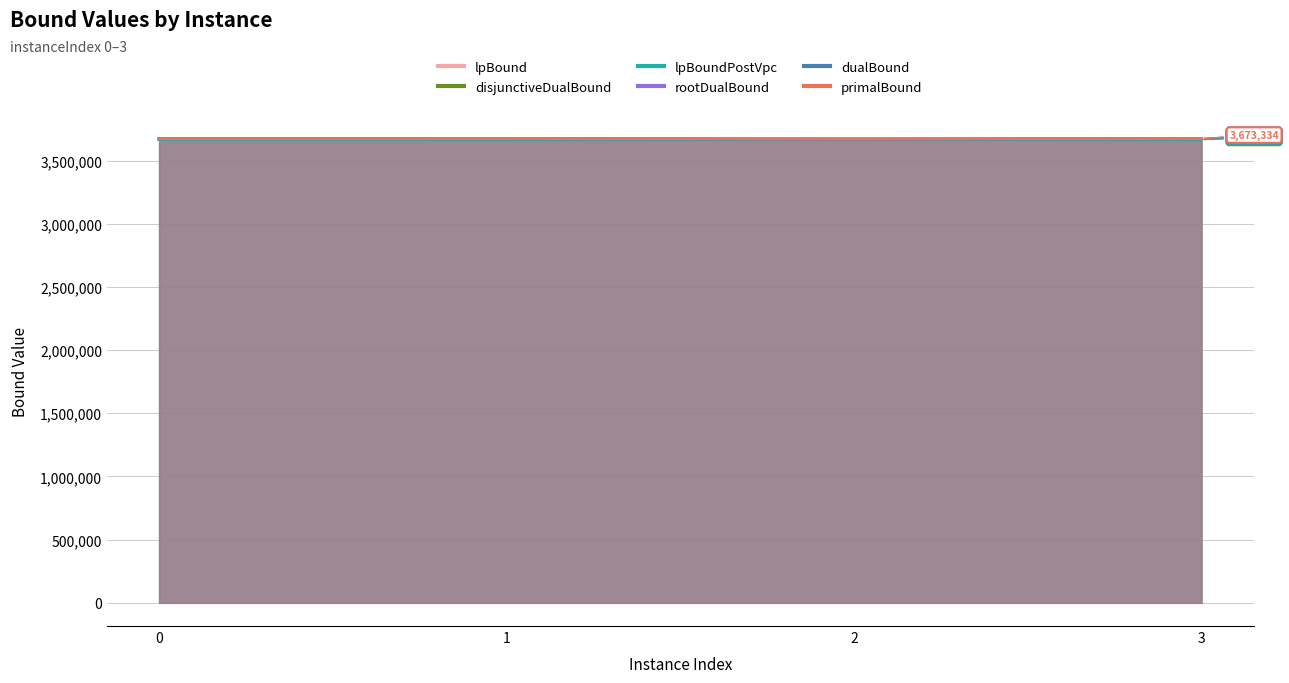

True or false: lpBoundPostVpc has a value of 3666028.2 at 0.

True